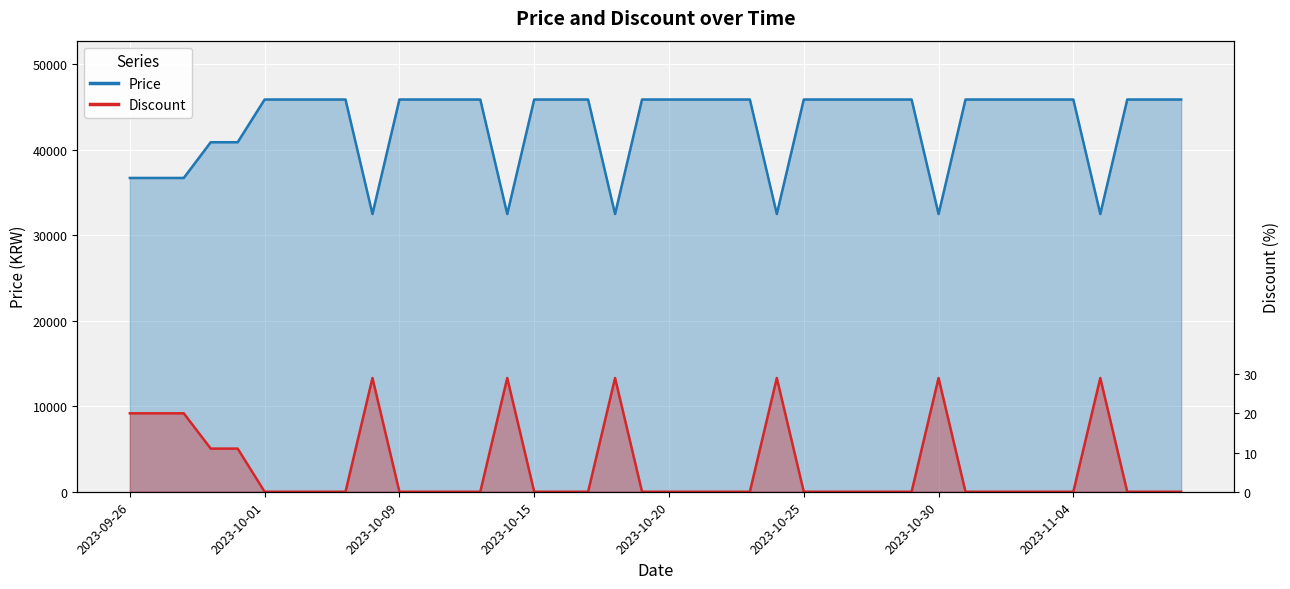

True or false: Price and Discount cross at least once.

False